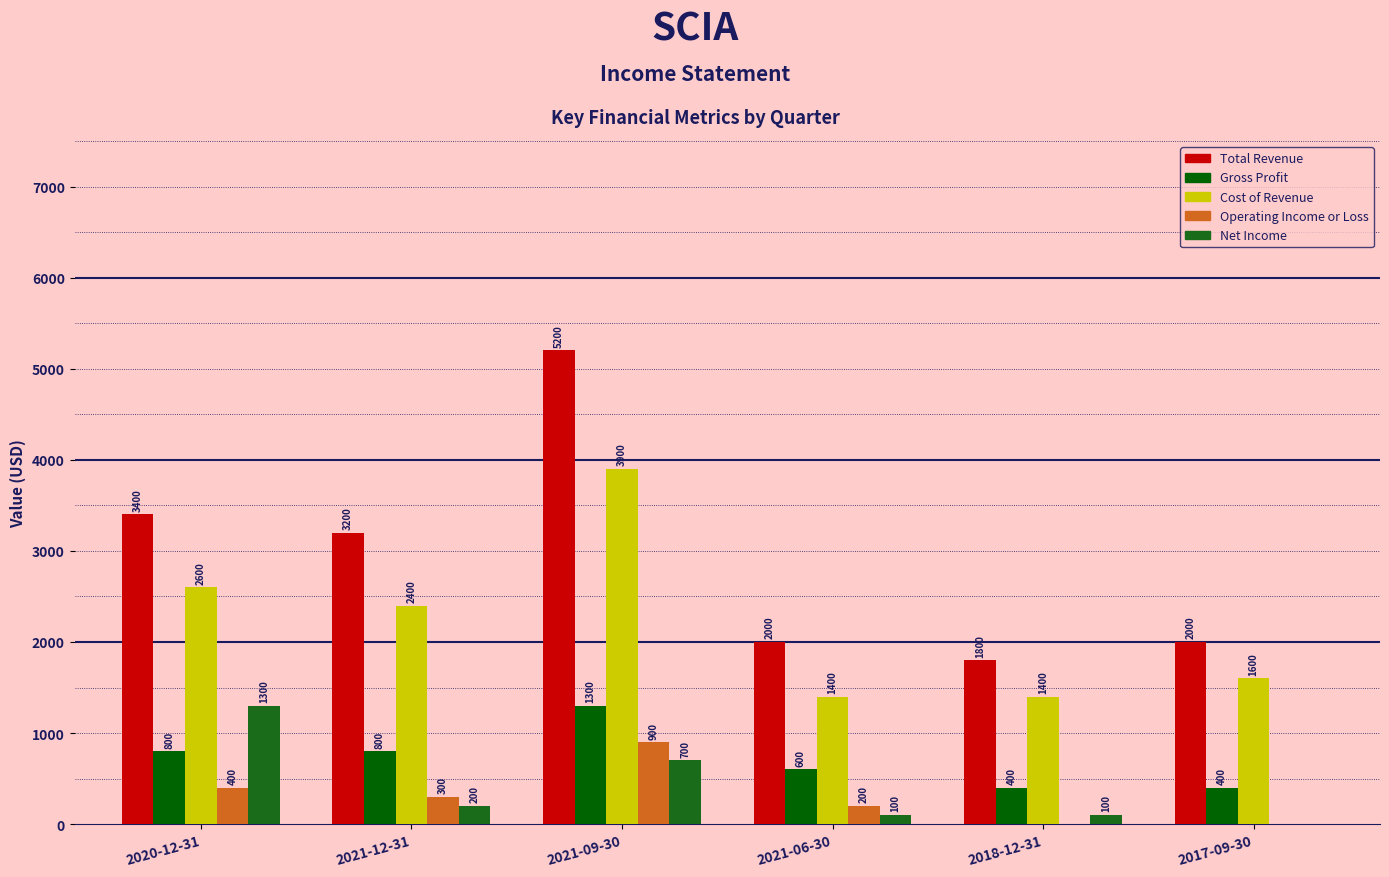

How many categories are shown in the chart?

6